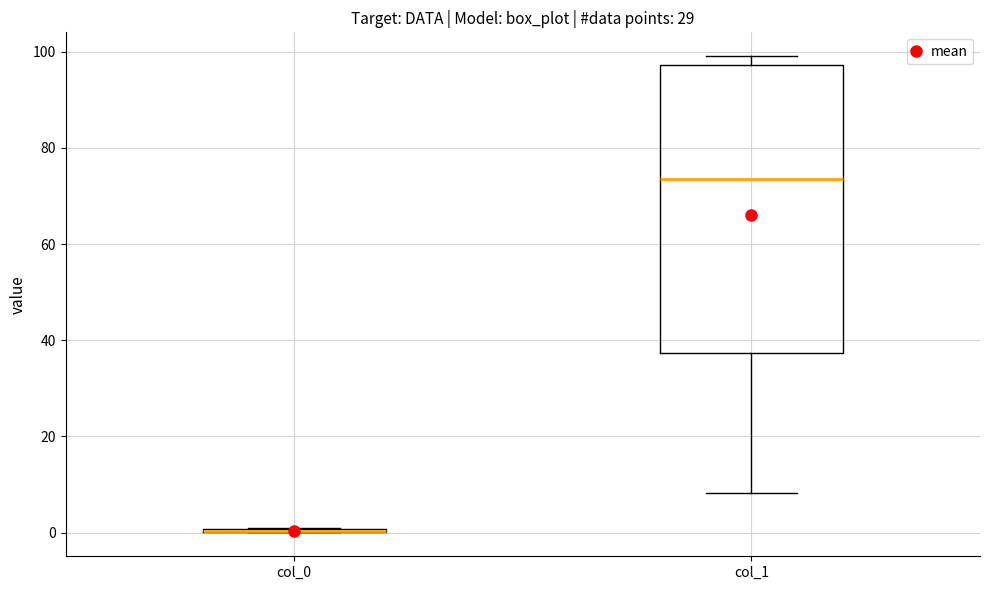

Reading left to right, read every box against the y-axis: the position of its median line, the range the box covers, and the ends of its whiskers. The values are not printed on the chart, so give them approximately, as read against the axis.

col_0: box collapsed to a line at 0, whiskers 0 to 0
col_1: median 74, box 38 to 98, whiskers 8 to 100